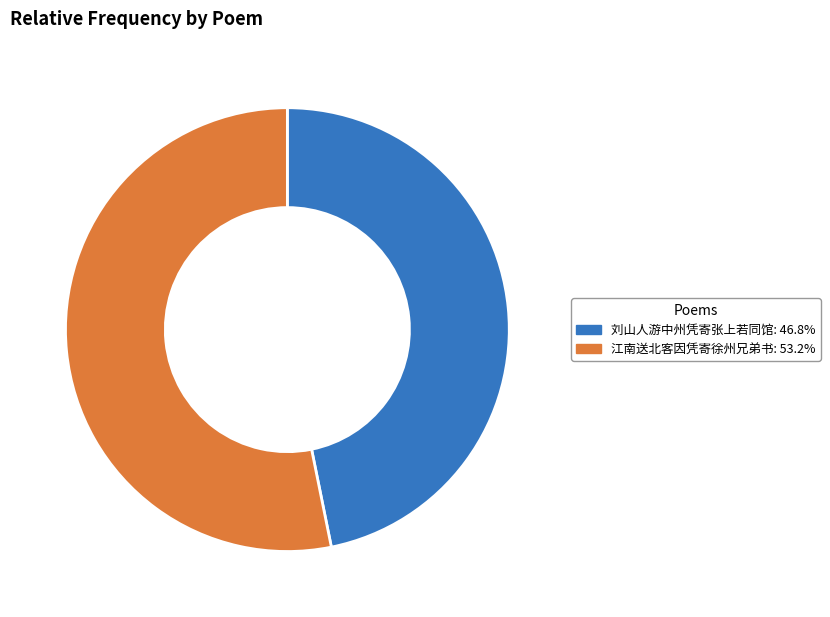

What is the ratio of the value at 江南送北客因凭寄徐州兄弟书: 53.2% to the value at 刘山人游中州凭寄张上若同馆: 46.8%?

1.1